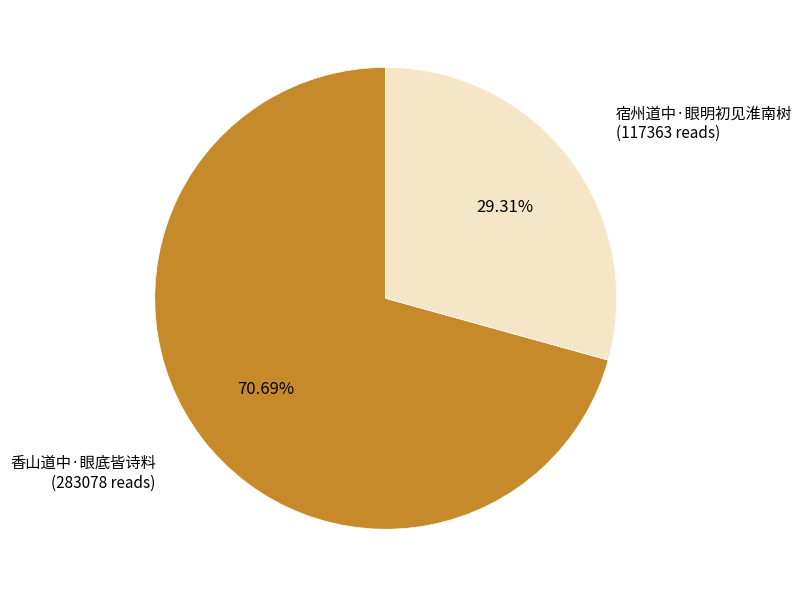

Which category has the smallest portion of the pie?

宿州道中·眼明初见淮南树